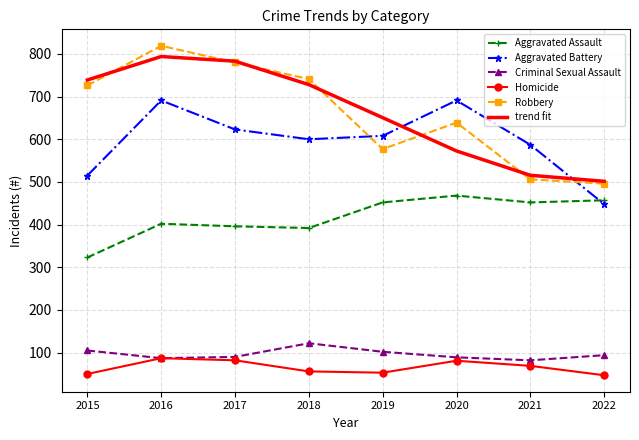

How many interior local peaks does the Criminal Sexual Assault series have?

1